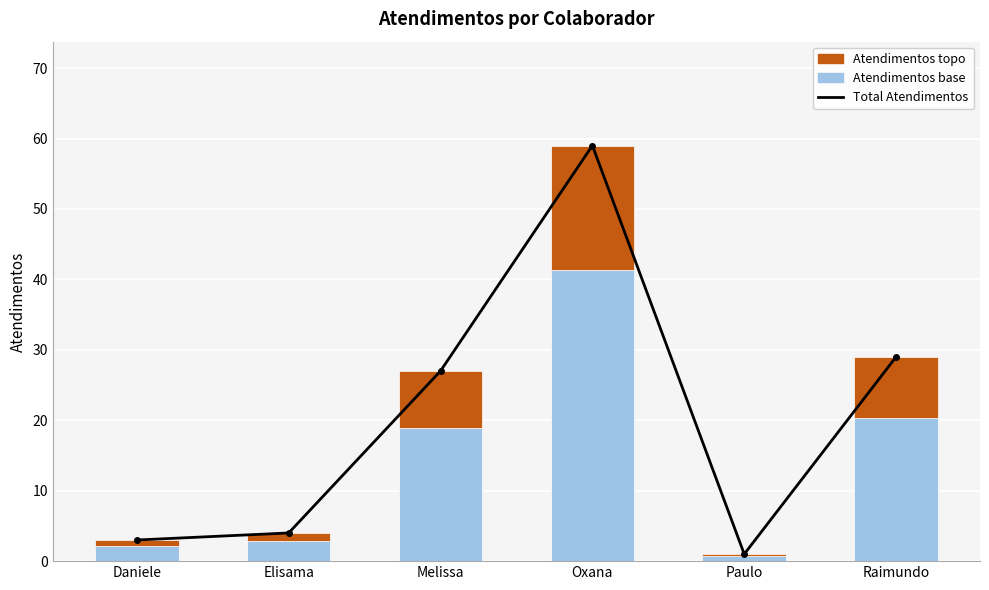

Reading right to left, list all the values displayed in this chart.

Total Atendimentos: Raimundo=29.0	Paulo=1.0	Oxana=59.0	Melissa=27.0	Elisama=4.0	Daniele=3.0
Atendimentos base: Raimundo=20.3	Paulo=0.7	Oxana=41.3	Melissa=18.9	Elisama=2.8	Daniele=2.1
Atendimentos topo: Raimundo=8.7	Paulo=0.3	Oxana=17.7	Melissa=8.1	Elisama=1.2	Daniele=0.9